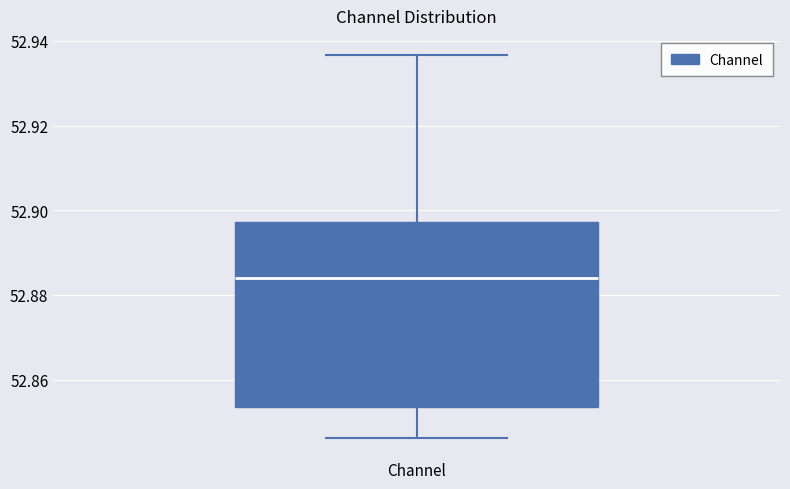

Read this box plot against the y-axis: the position of the median line, the range covered by the box, and the ends of both whiskers. The values are not printed on the chart, so give them approximately, as read against the axis.

median 52.884, box 52.854 to 52.898, whiskers 52.846 to 52.936